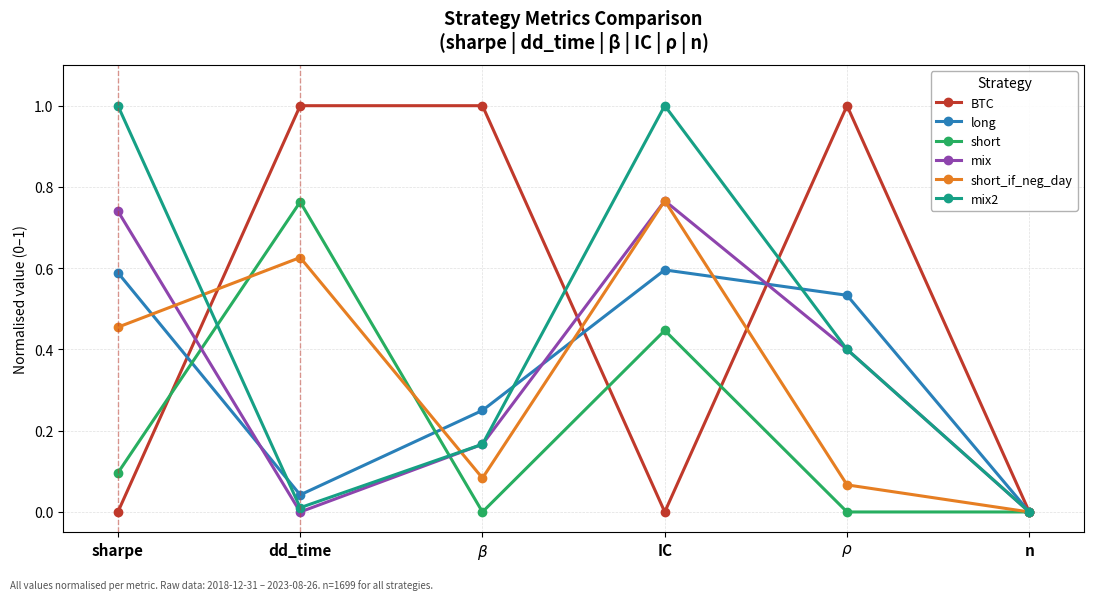

What is the label of the 6th point from the left?

n